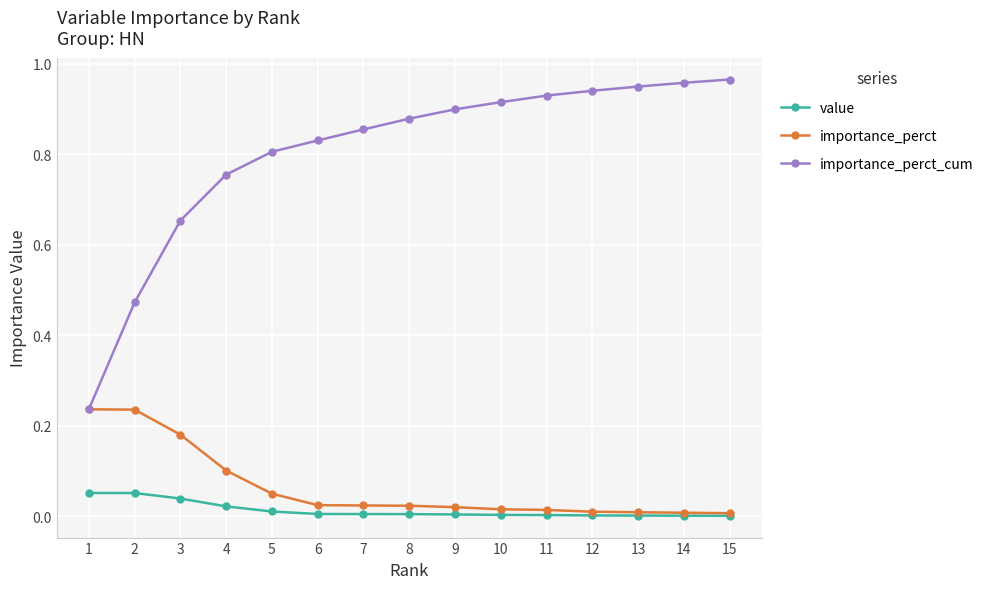

The value of value at 12 is 0.0. True or false?

True